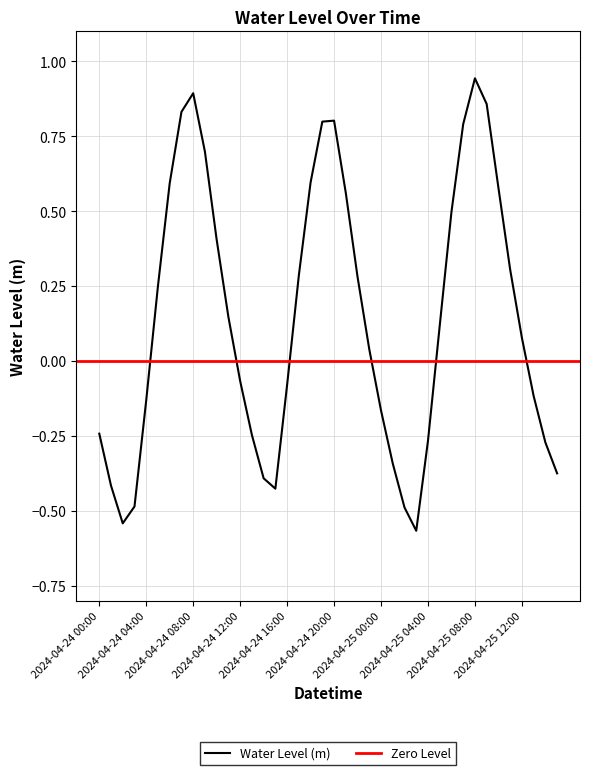

How many points are lower than both their immediate neighbors (excluding endpoints)?

3